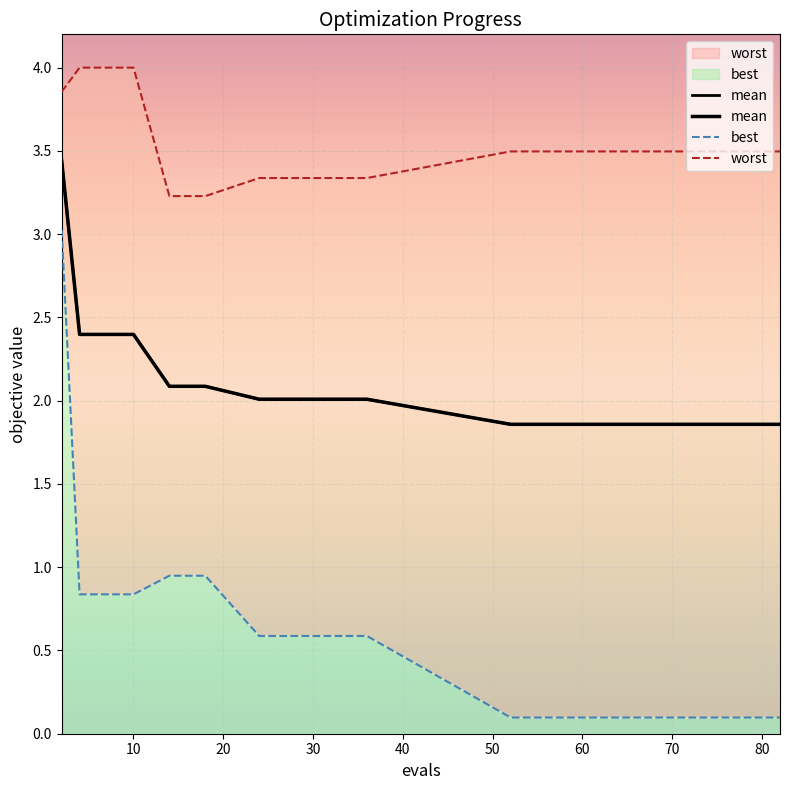

Reading left to right, list all the values displayed in this chart.

mean: 2=3.4	4=2.4	6=2.4	8=2.4	10=2.4	14=2.1	18=2.1	24=2.0	36=2.0	52=1.9	56=1.9	60=1.9	64=1.9	67=1.9	70=1.9	73=1.9	75=1.9	77=1.9	80=1.9	82=1.9
best: 2=3.0	4=0.8	6=0.8	8=0.8	10=0.8	14=0.9	18=0.9	24=0.6	36=0.6	52=0.1	56=0.1	60=0.1	64=0.1	67=0.1	70=0.1	73=0.1	75=0.1	77=0.1	80=0.1	82=0.1
worst: 2=3.9	4=4.0	6=4.0	8=4.0	10=4.0	14=3.2	18=3.2	24=3.3	36=3.3	52=3.5	56=3.5	60=3.5	64=3.5	67=3.5	70=3.5	73=3.5	75=3.5	77=3.5	80=3.5	82=3.5